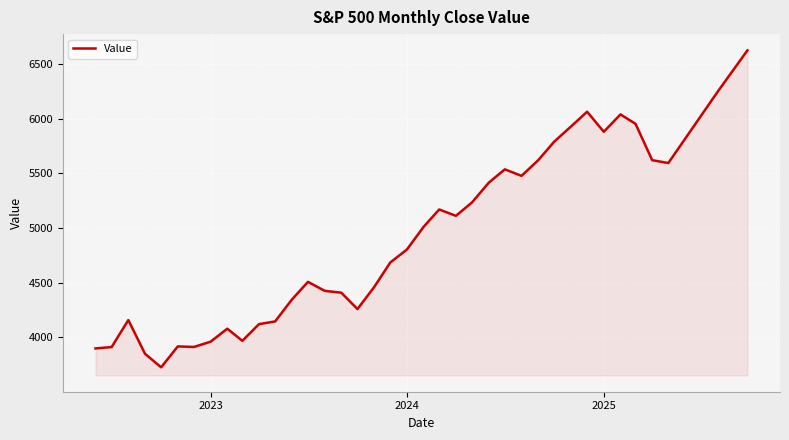

What is the minimum value shown in the chart?

3726.1